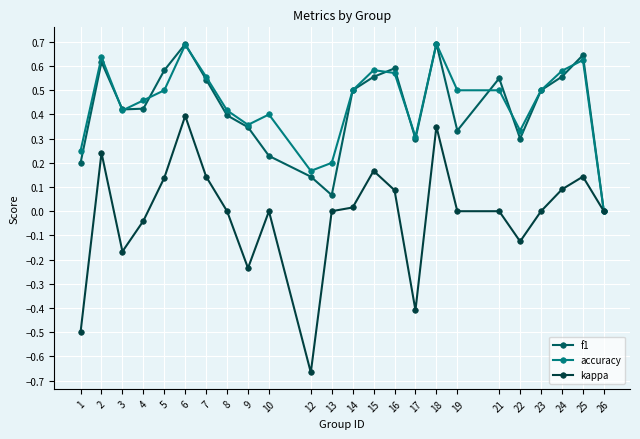

The kappa series shows 0.0 at 23. True or false?

True